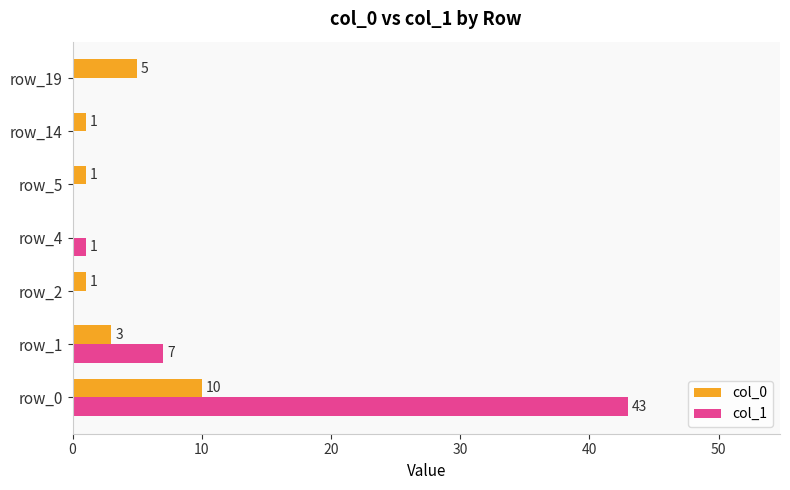

Between row_4 and row_19, which series saw the biggest shift?

col_0